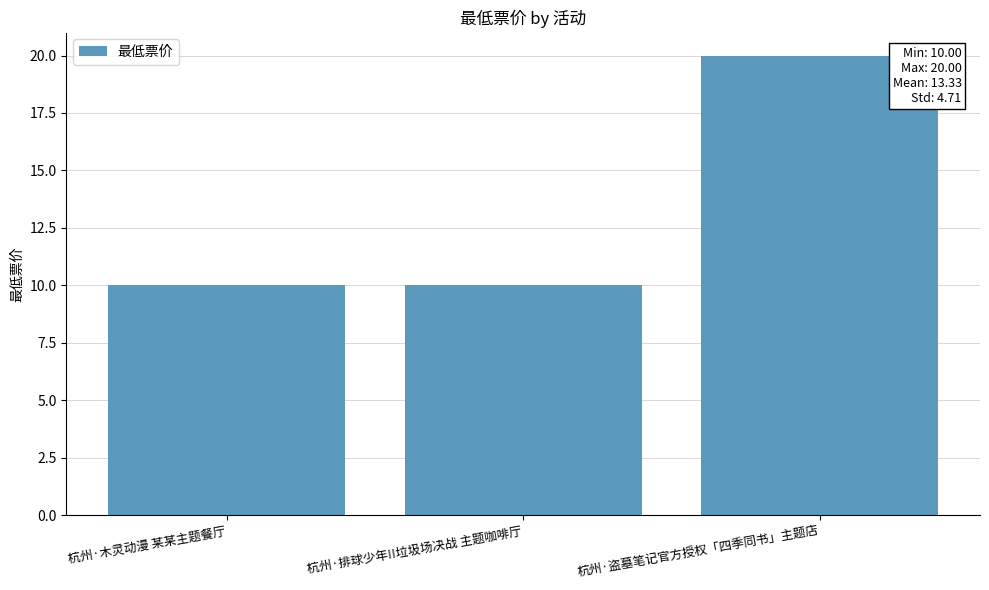

What is the minimum value shown in the chart?

10